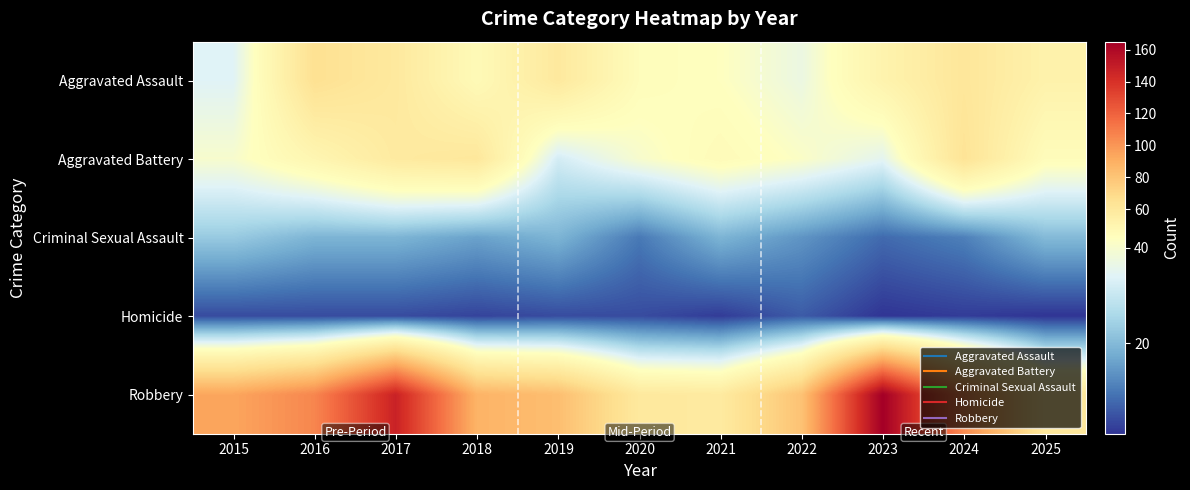

Which has a higher value, 2020 or 2019?

2019